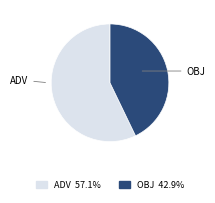

Does any single category account for the majority?

Yes